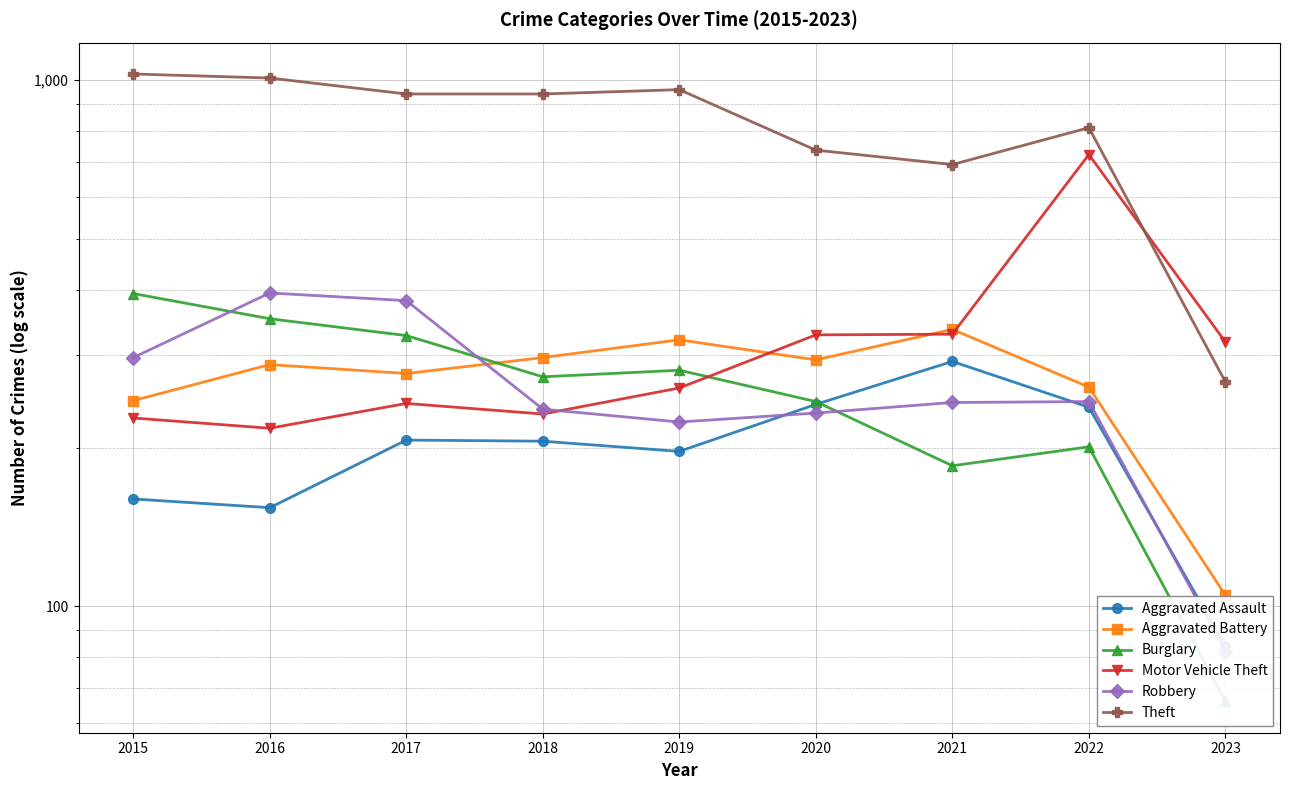

True or false: Aggravated Battery has more than 1 interior local peaks.

True